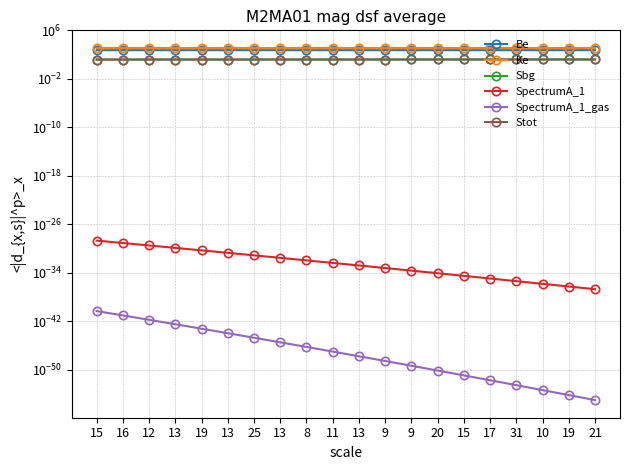

True or false: Sbg has a value of 15.5 at 16.

True